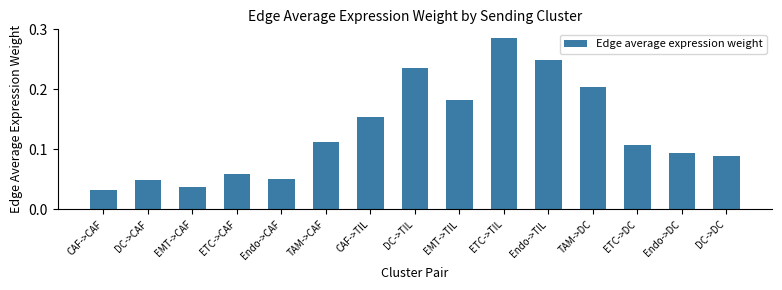

What is the label of the 6th bar from the right?

ETC->TIL